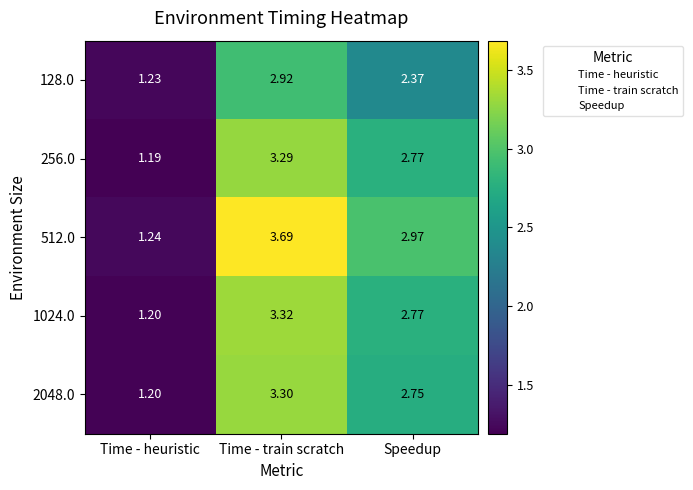

Rank the series by their maximum value, from highest to lowest.

512.0, 1024.0, 2048.0, 256.0, 128.0